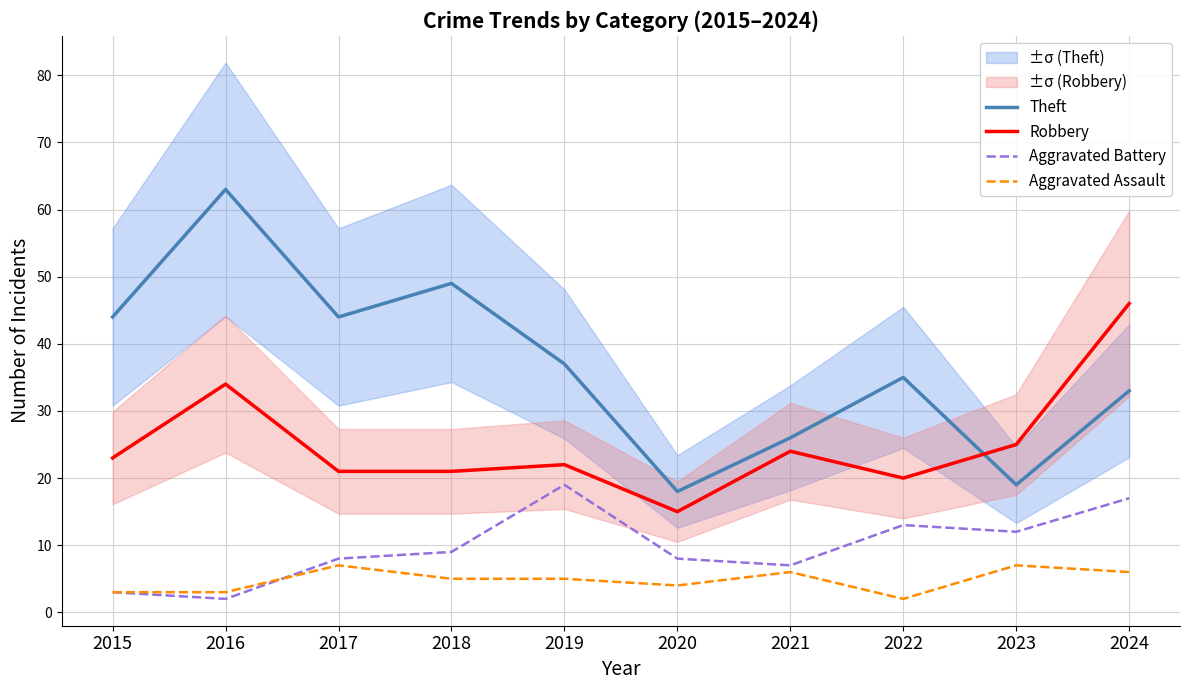

How many times do Robbery and Theft cross each other?

1